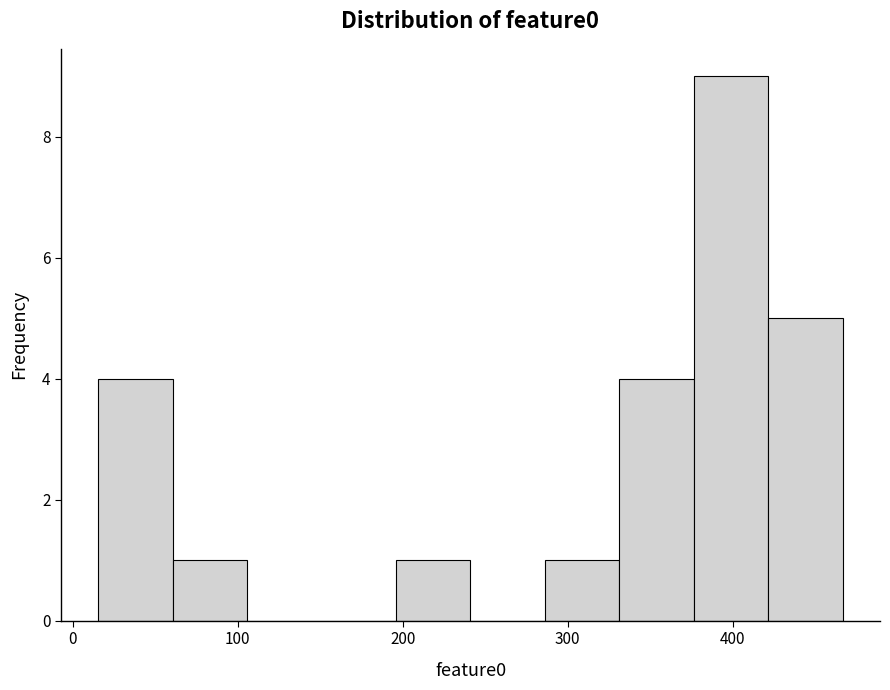

Reading left to right, transcribe this chart: for each bar, give the range it covers on the x-axis and its height. Neither the bar edges nor the heights are printed on the chart, so give them approximately, as read against the axes.

20 to 60: 4
60 to 110: 1
110 to 150: 0
150 to 200: 0
200 to 240: 1
240 to 290: 0
290 to 330: 1
330 to 380: 4
380 to 420: 9
420 to 470: 5